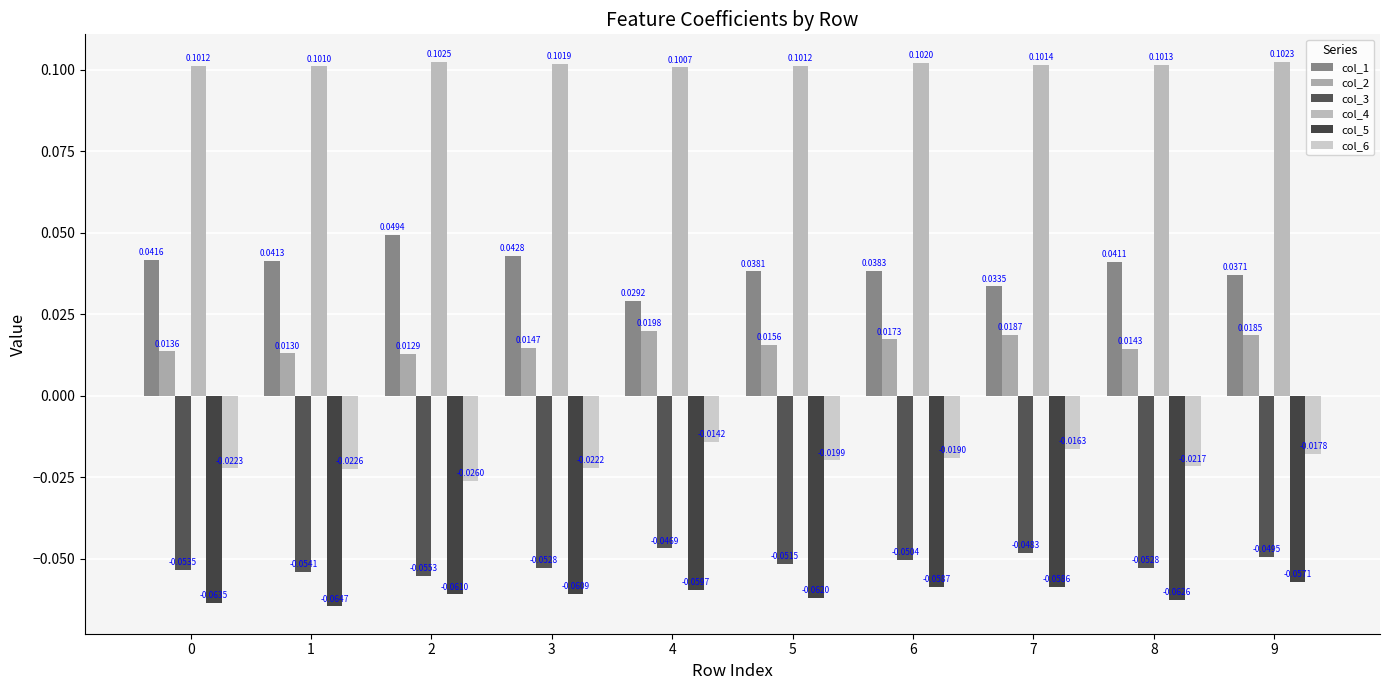

How many data points does each series have?

10